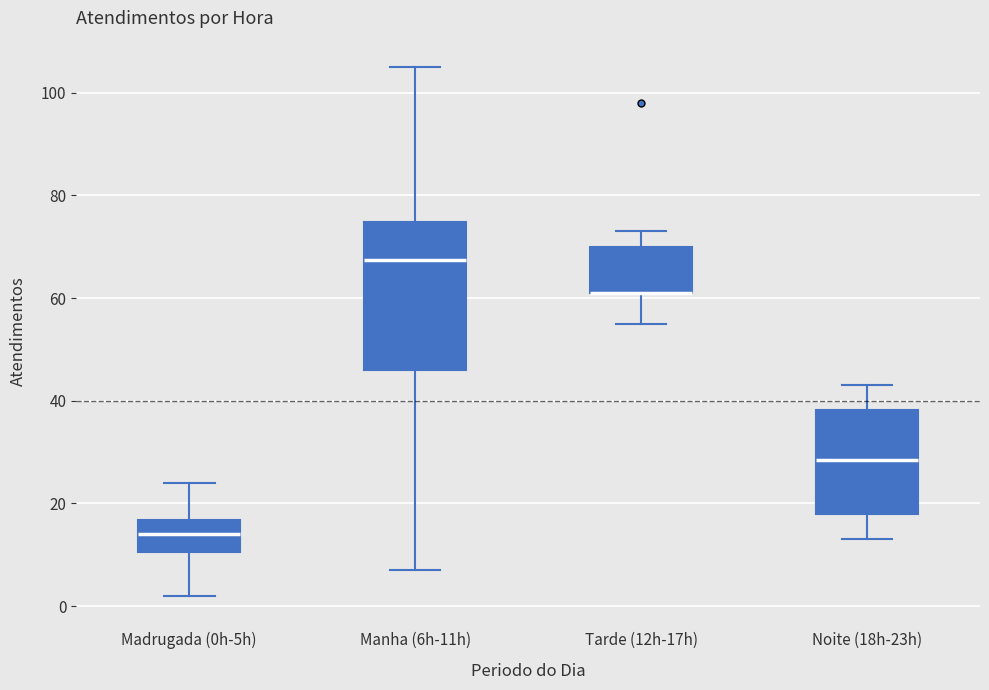

Reading left to right, read every box against the y-axis: the position of its median line, the range the box covers, and the ends of its whiskers. The values are not printed on the chart, so give them approximately, as read against the axis.

Madrugada (0h-5h): median 14, box 10 to 16, whiskers 2 to 24
Manha (6h-11h): median 68, box 46 to 74, whiskers 8 to 106
Tarde (12h-17h): median 62 (drawn on the box's lower edge), box 62 to 70, whiskers 56 to 74
Noite (18h-23h): median 28, box 18 to 38, whiskers 14 to 44